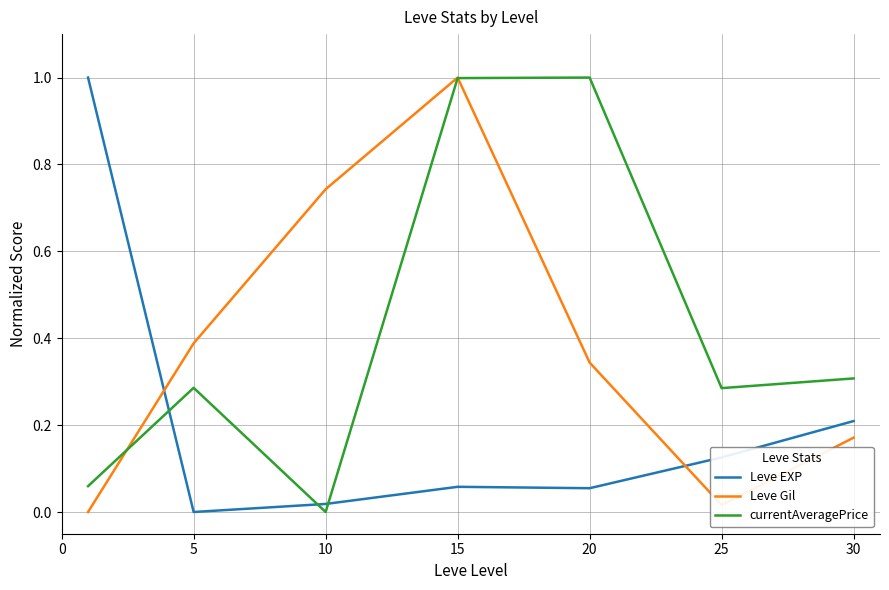

What is the maximum value shown in the chart?

1.0